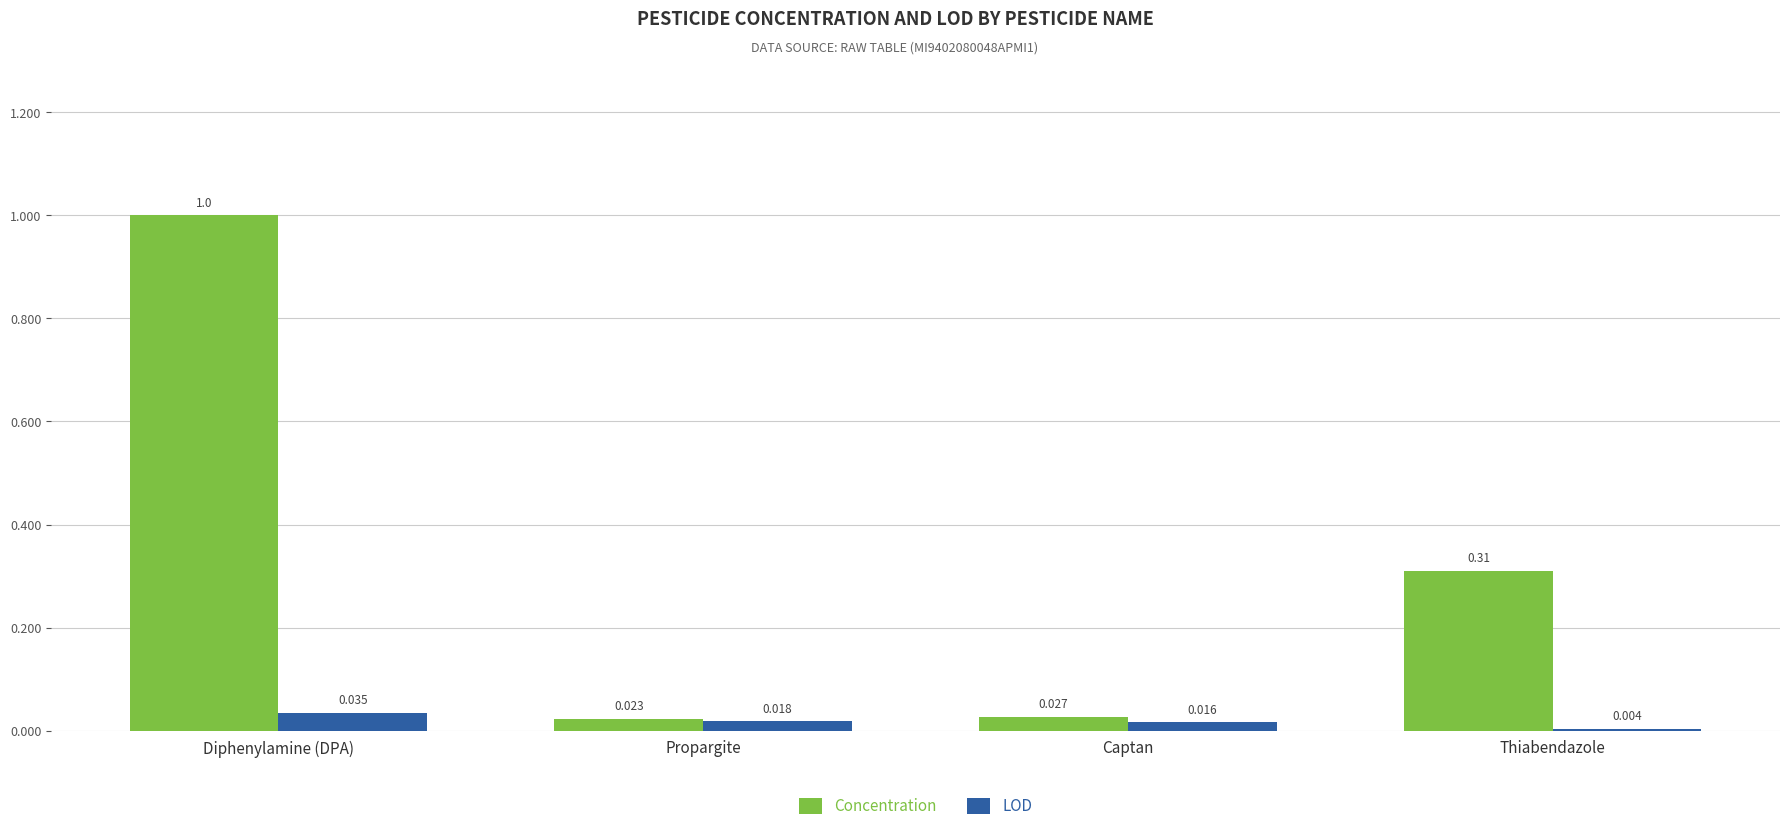

Which label corresponds to the largest value in the chart?

Diphenylamine (DPA)